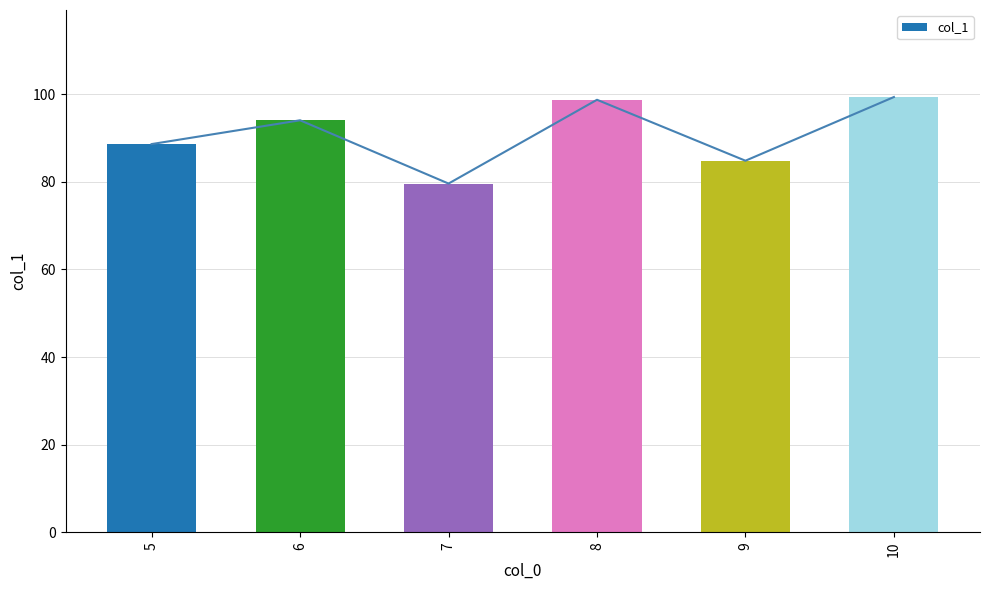

Reading right to left, list all the values displayed in this chart.

10=99.4	9=84.8	8=98.7	7=79.6	6=94.1	5=88.6